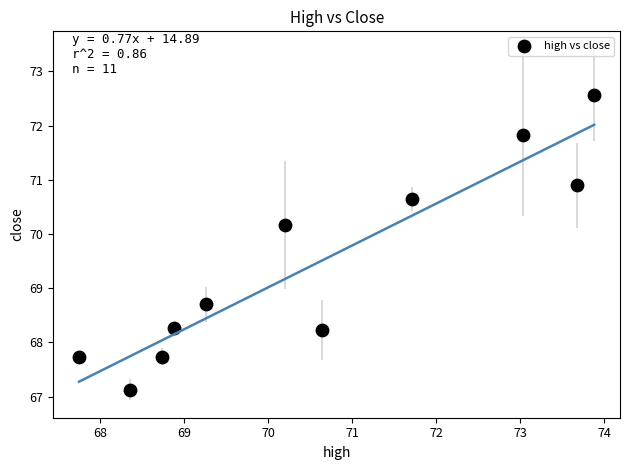

What is the range of X values (max minus min)?

6.1